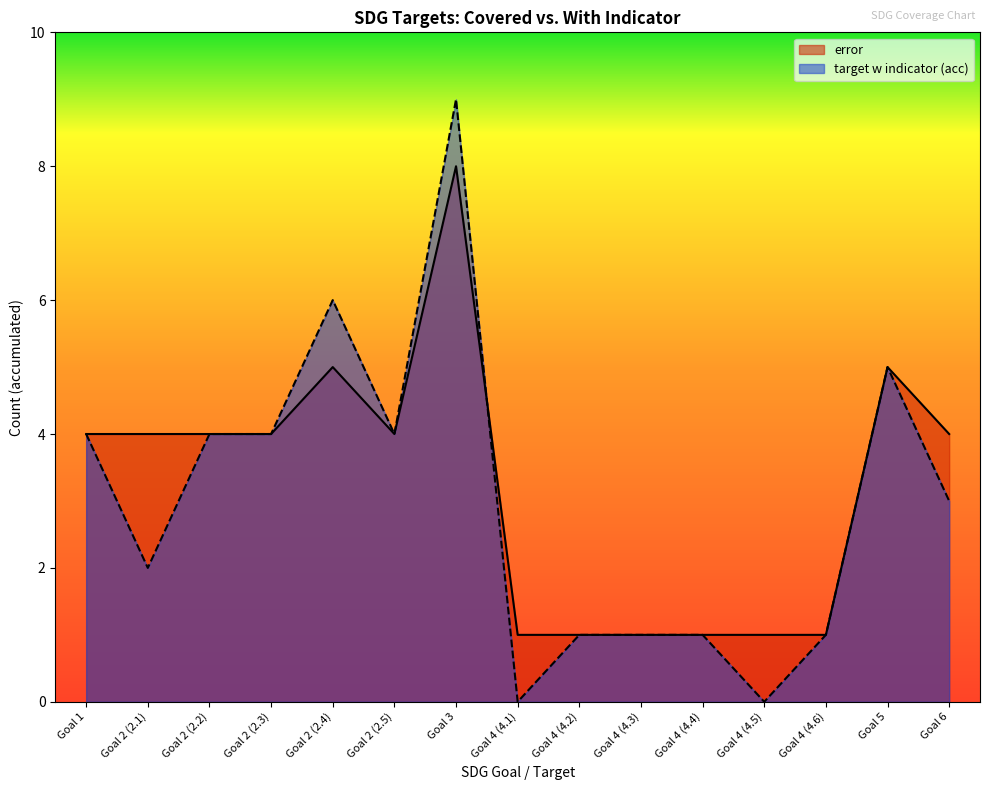

The error series shows 7 at Goal 2 (2.5). True or false?

False